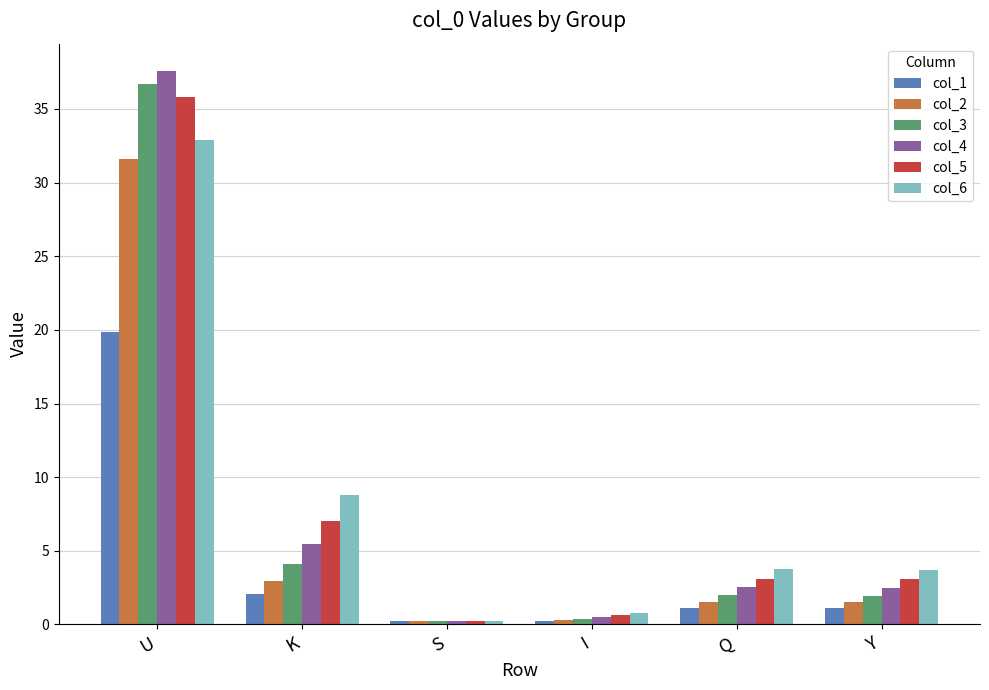

What is the total value across all series at U?

194.3